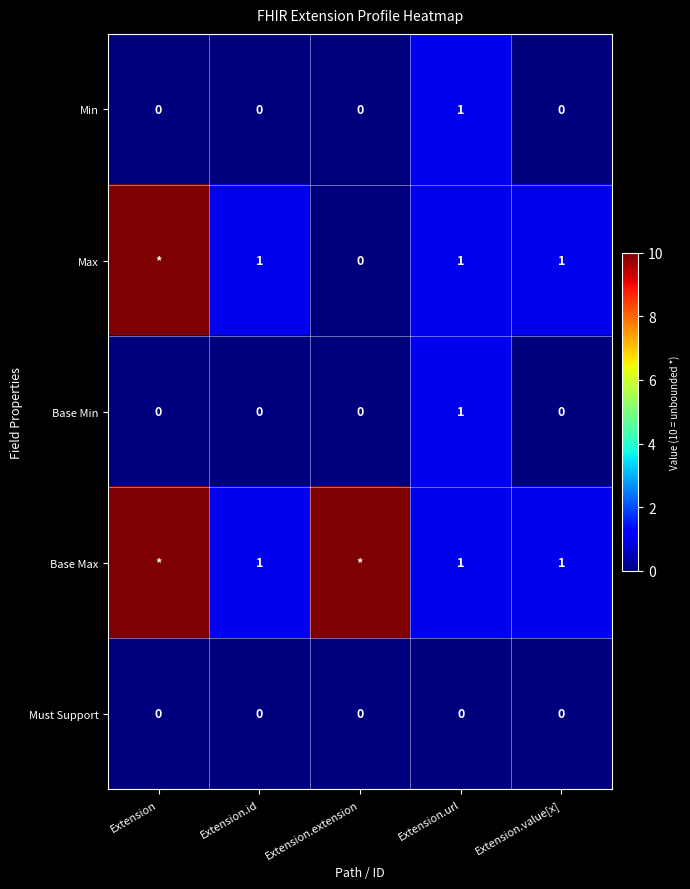

Which category has the highest value in the Base Min series?

Extension.url